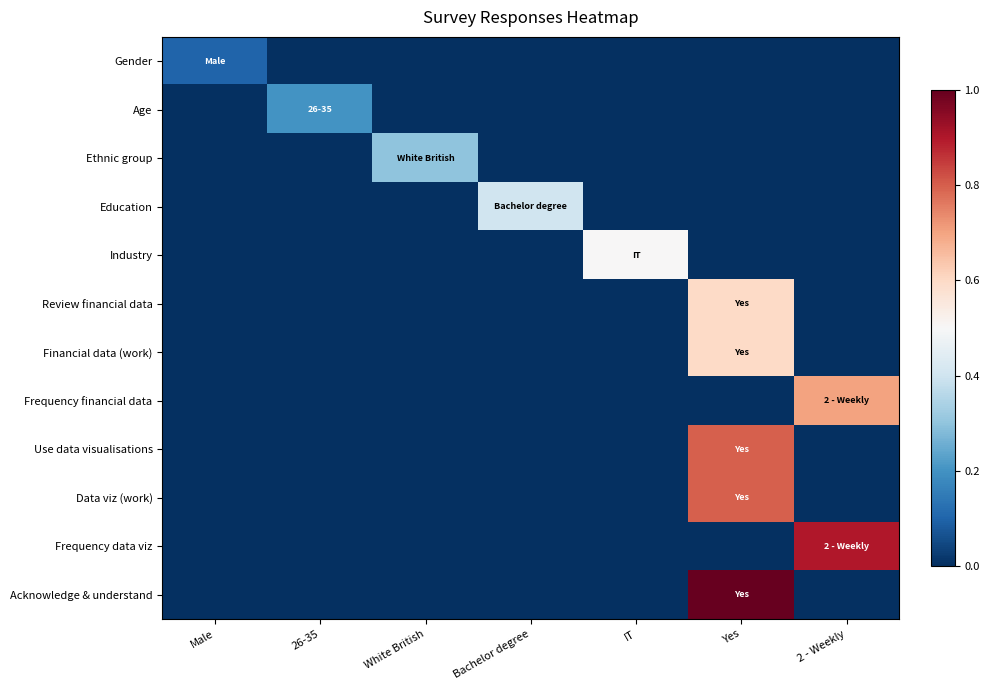

How many series are shown in this chart?

12